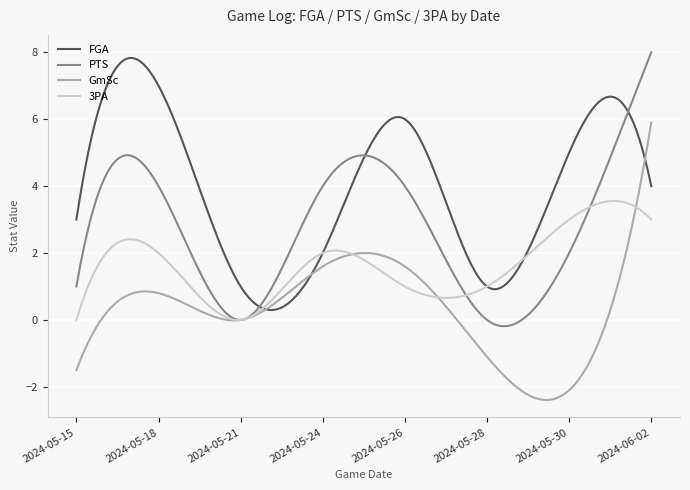

What is the highest value of the 3PA series?

3.6